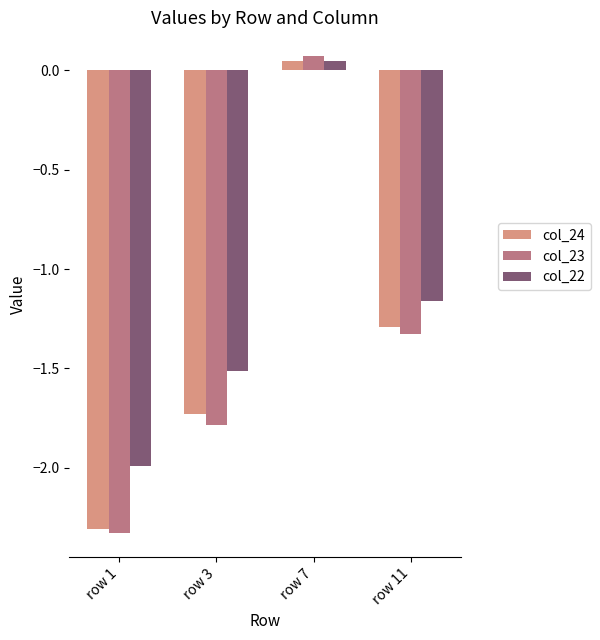

At which label does col_23 reach its peak?

row 7